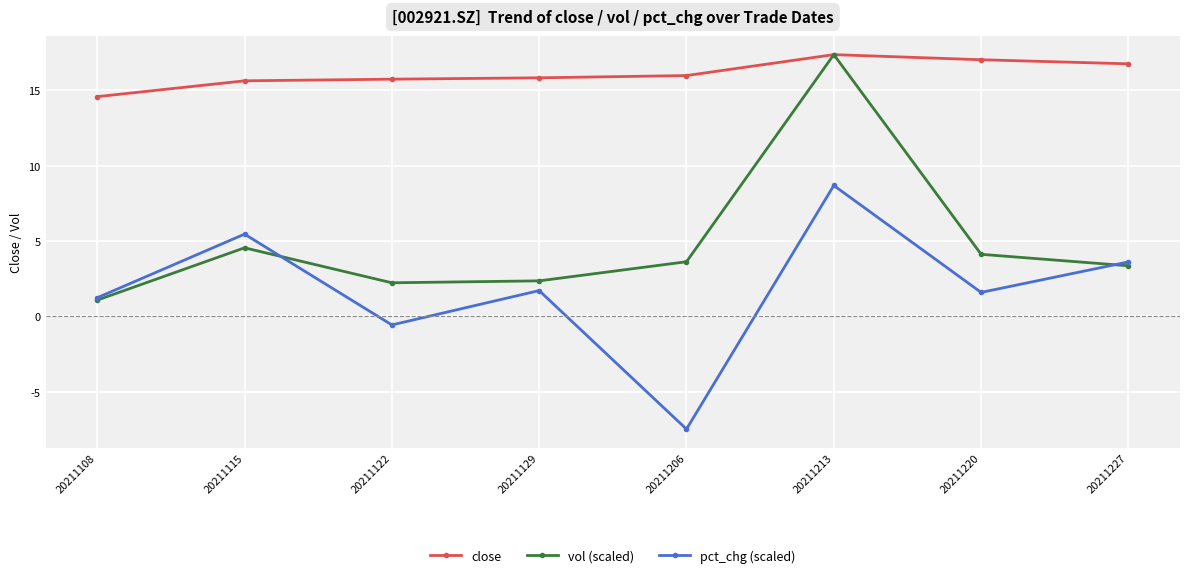

At which label does vol (scaled) first exceed 3?

20211115